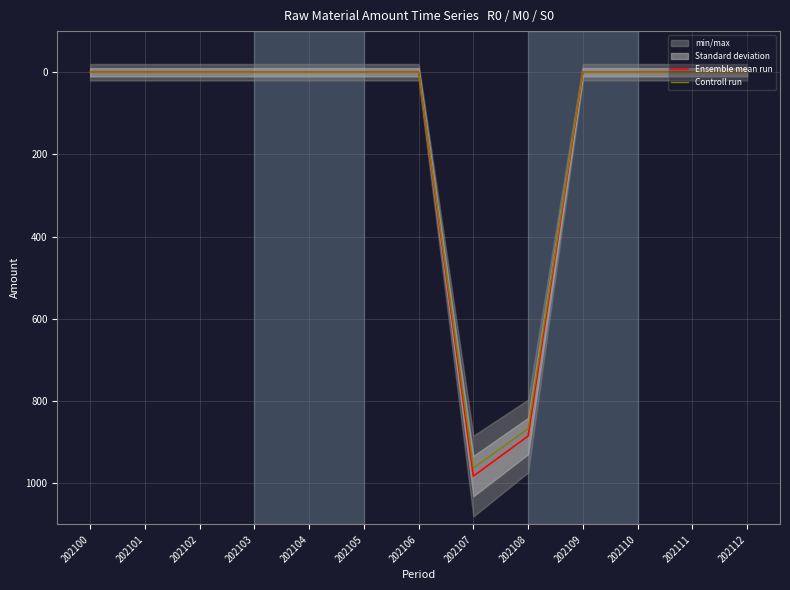

True or false: Ensemble mean run has a value of 982.3 at 202107.

True